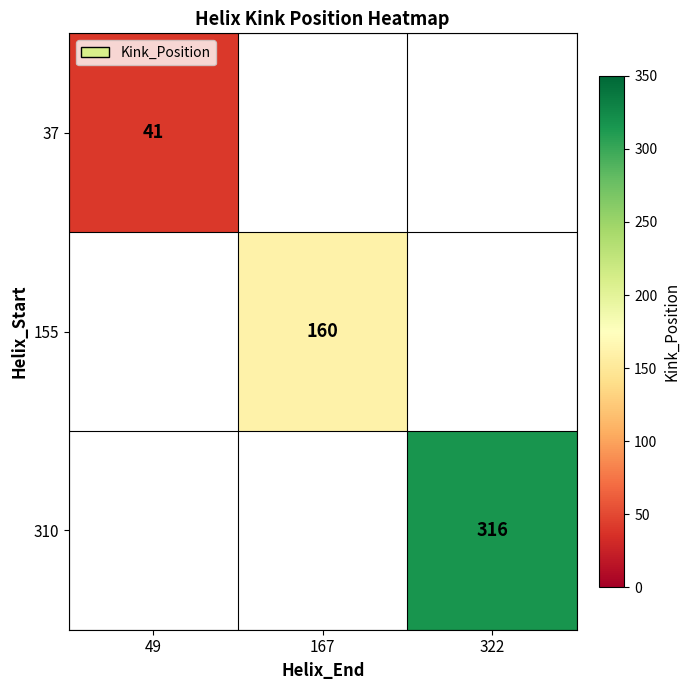

True or false: 310 has a value of 480 at 322.

False